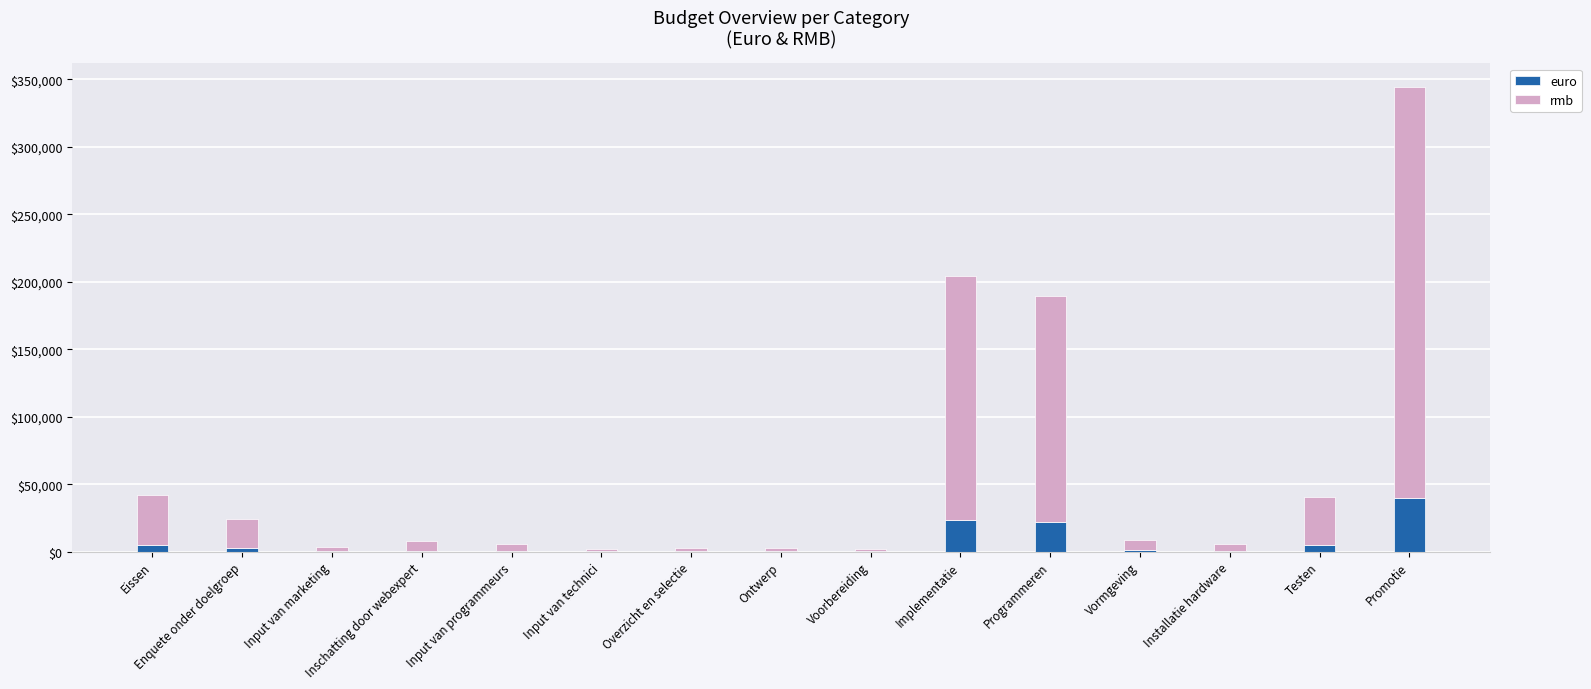

At which category is the sum across all series the highest?

Promotie